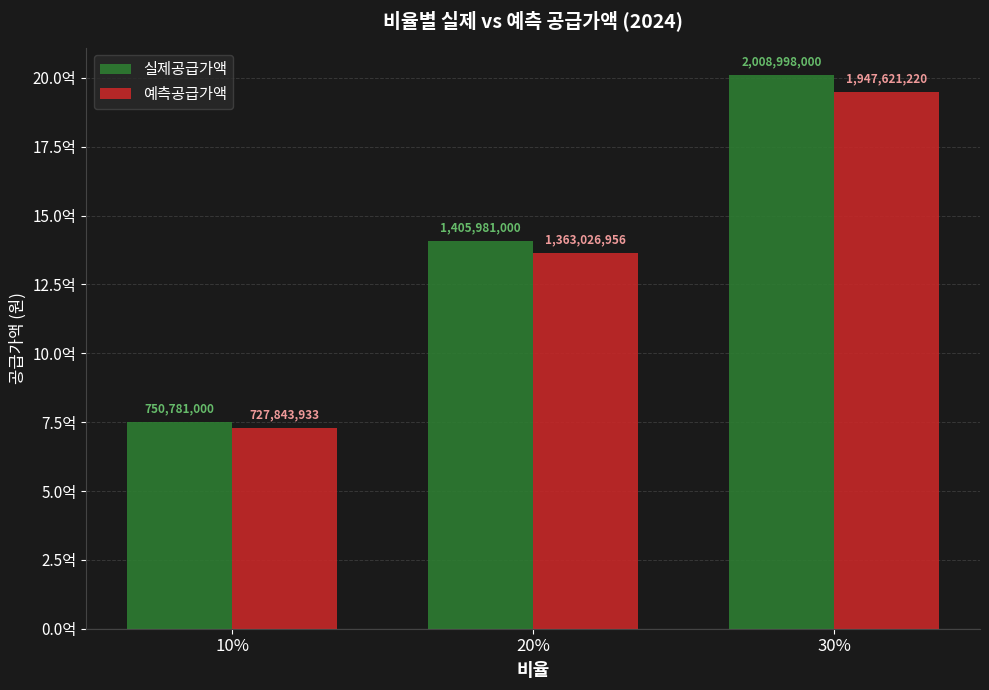

What is the total value across all series at 20%?

2769007957.0